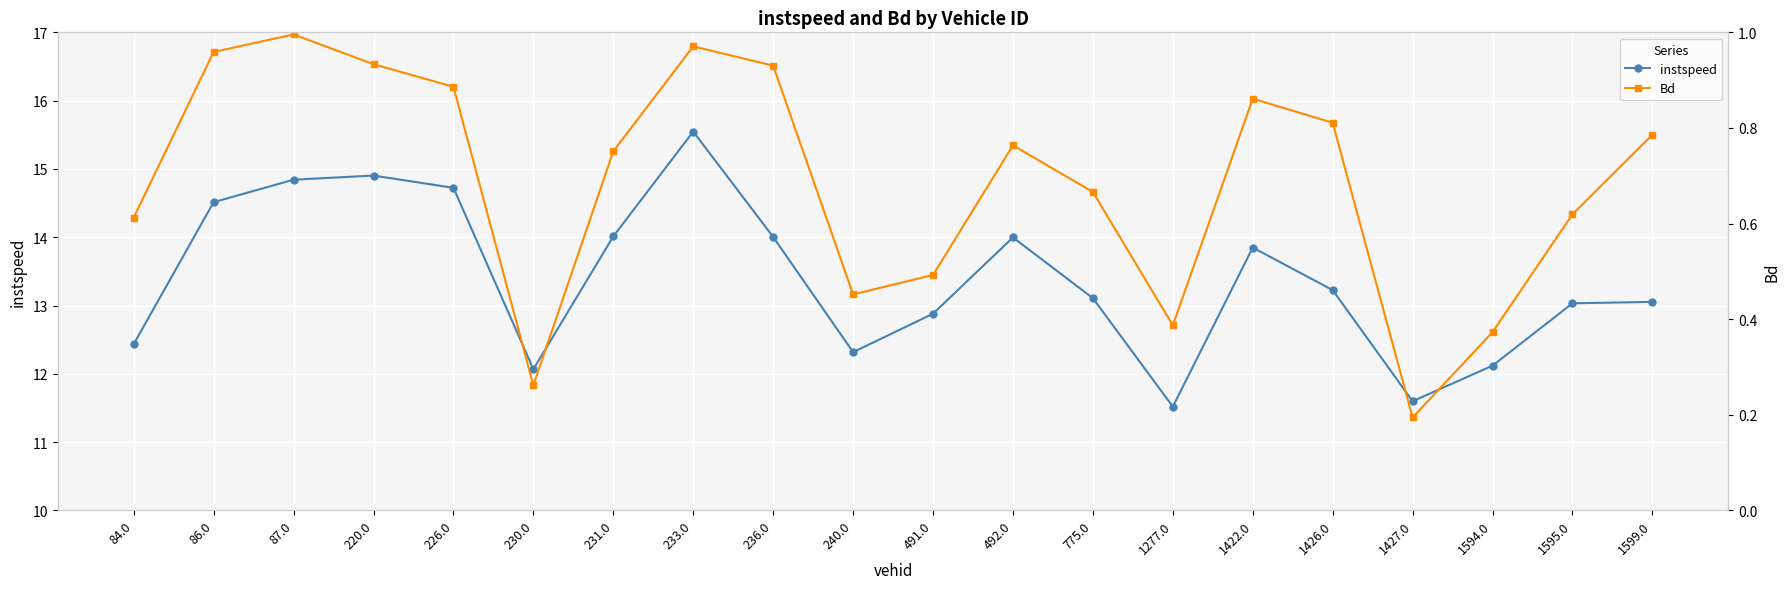

What is the difference between the second highest and minimum values in the instspeed series?

3.4